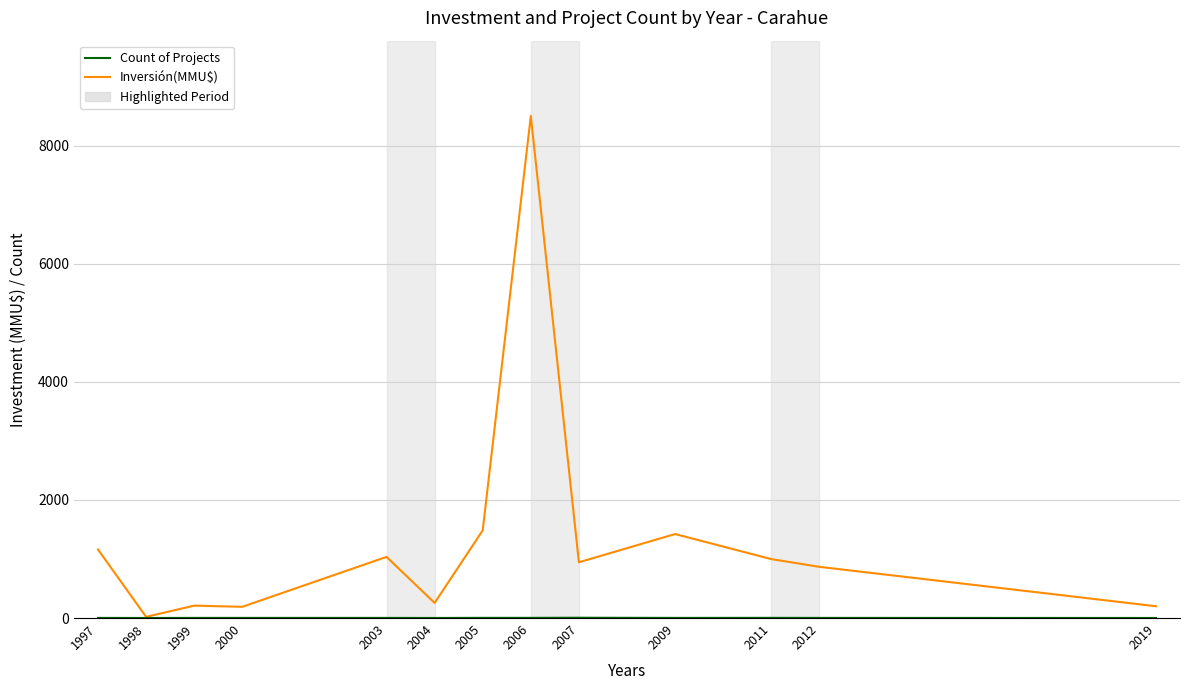

How many values in the Inversión(MMU$) series are below 944?

6